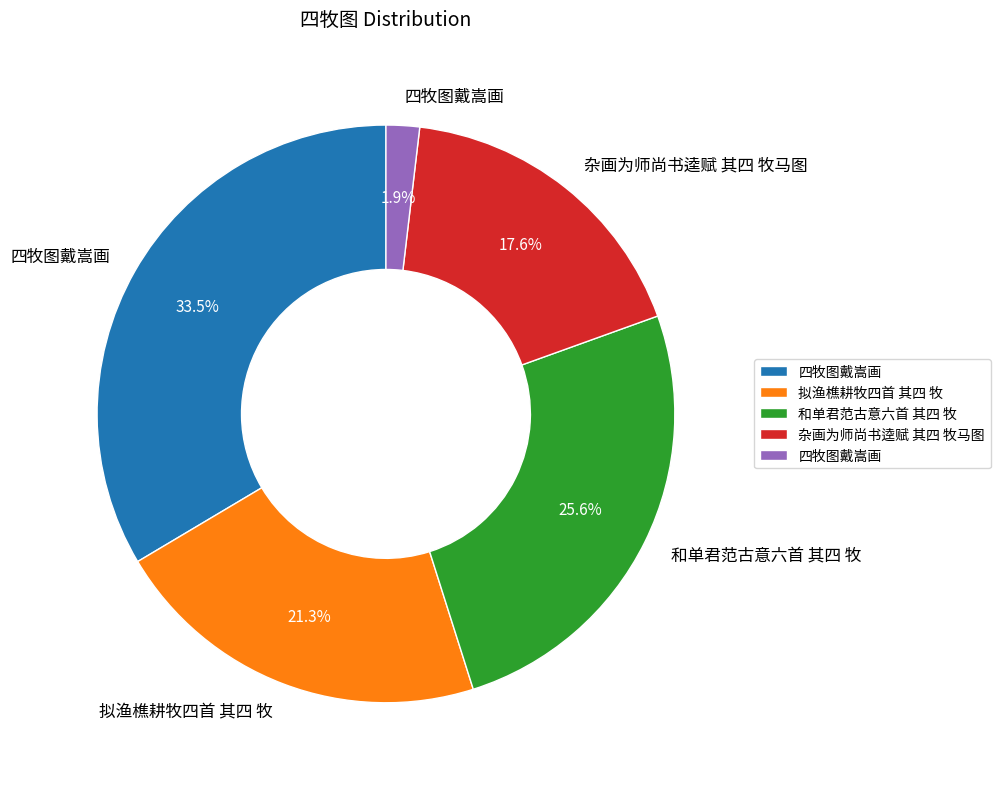

Is there any slice that represents more than half of the pie?

No